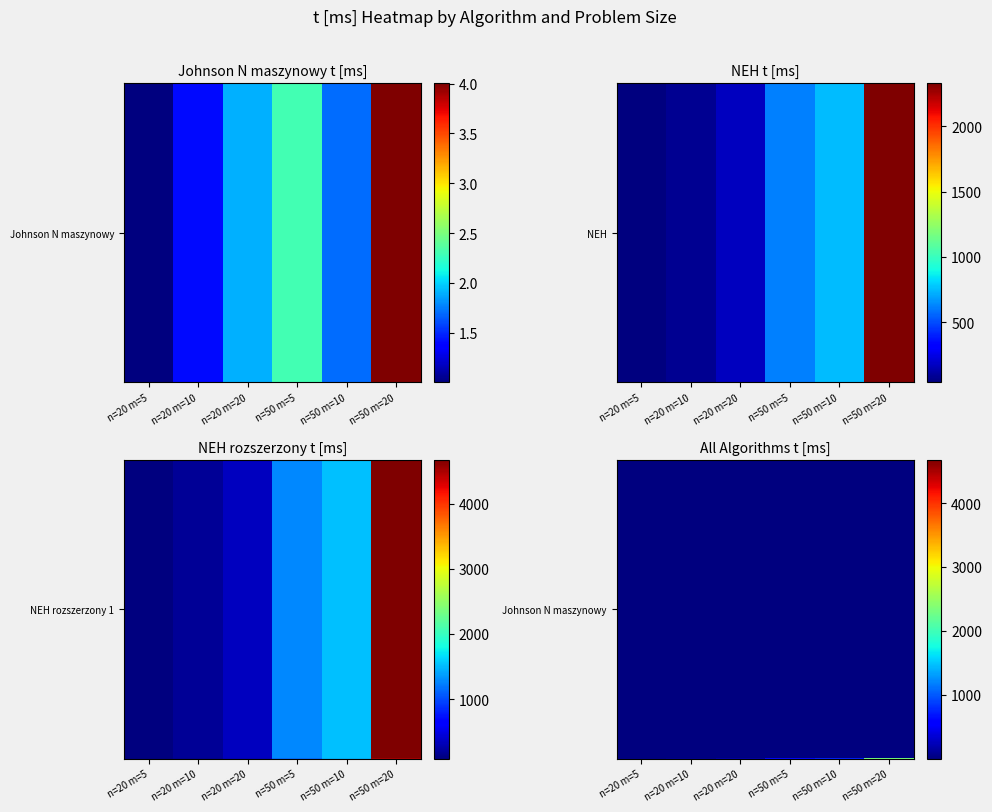

At how many categories does at least one series exceed 3914?

1